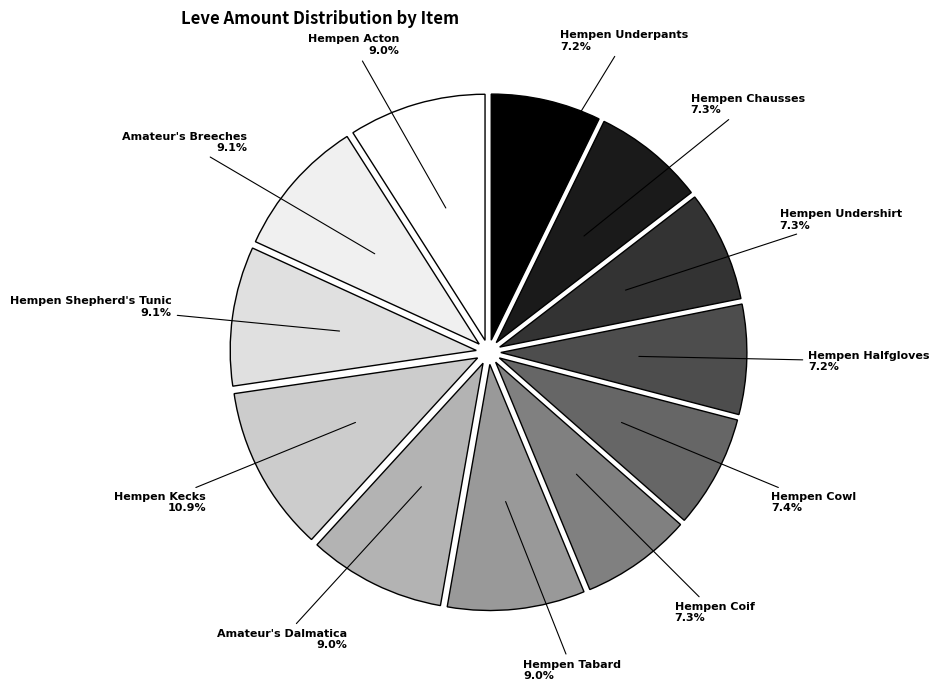

Does any single category account for the majority?

No